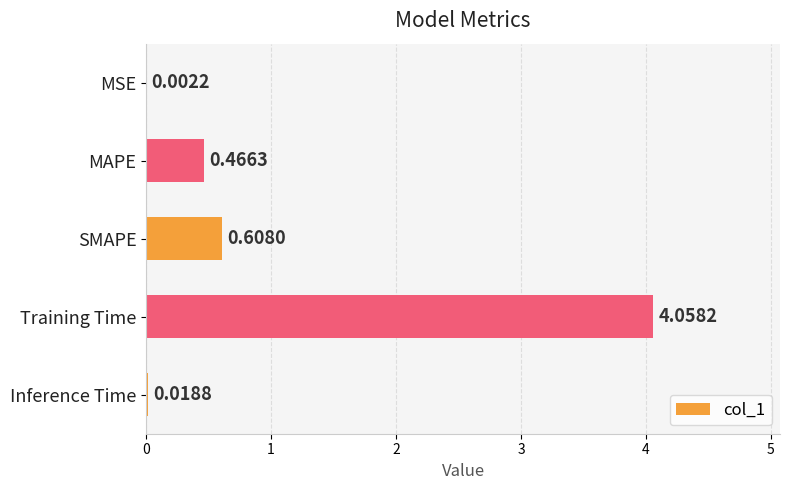

At which label is the value closest to 2?

SMAPE